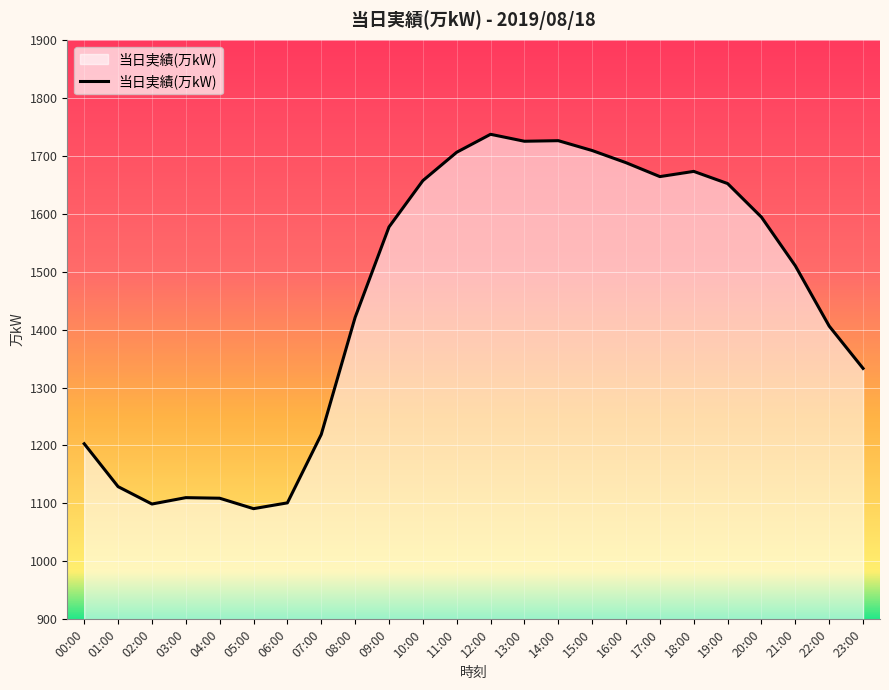

What is the minimum value shown in the chart?

1091